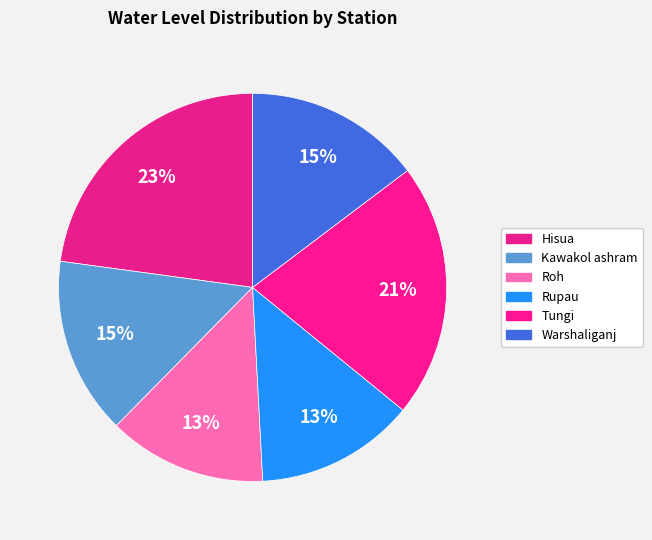

Is there a majority slice in this chart?

No